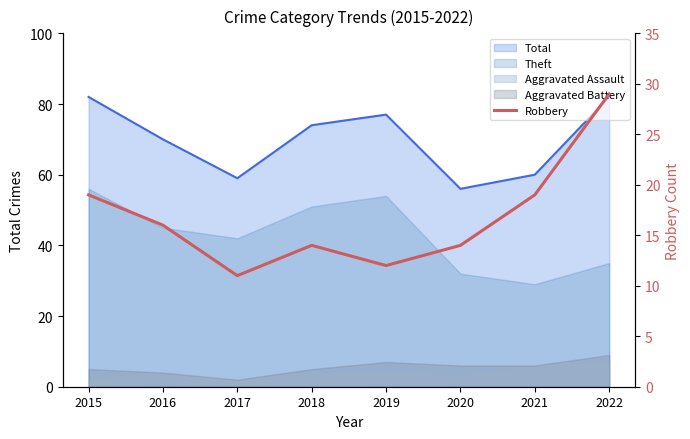

List the labels in order of value, largest first.

2022, 2015, 2021, 2016, 2018, 2020, 2019, 2017